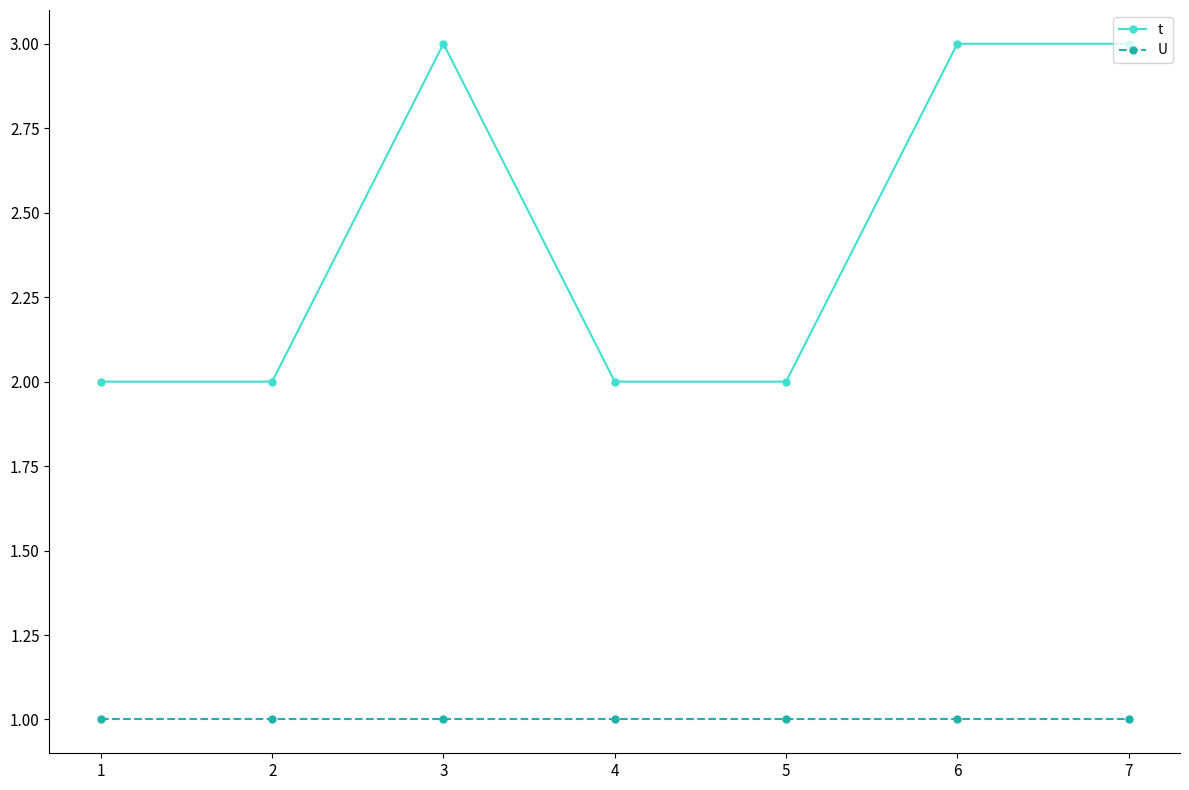

What are all the series names shown in the legend?

t, U